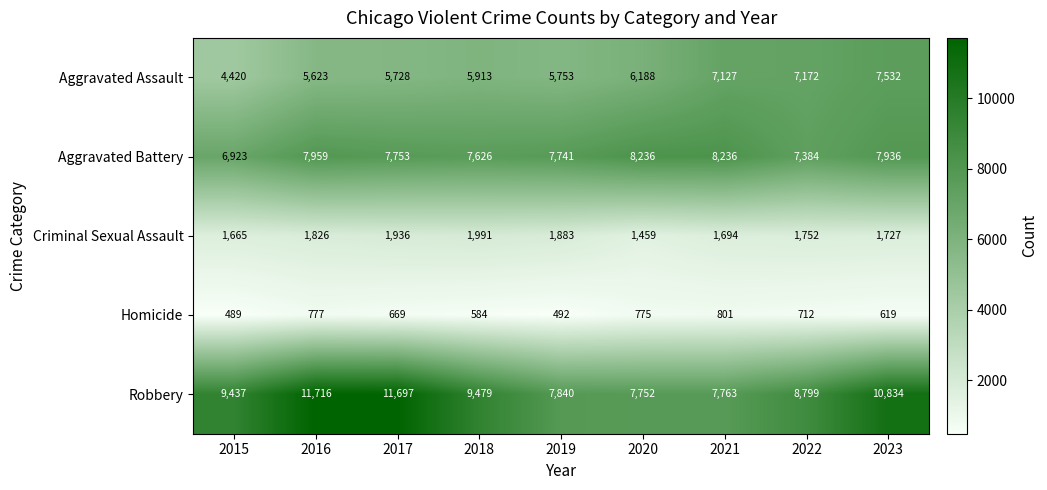

The value of Criminal Sexual Assault at 2015 is 1665. True or false?

True